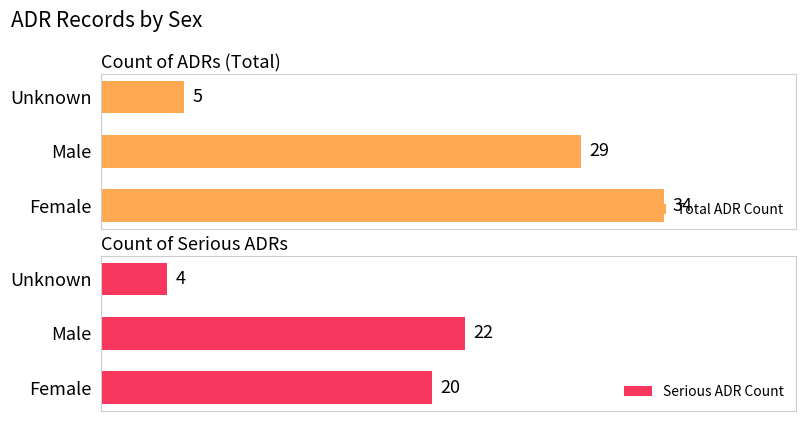

Where is Serious ADR Count nearest to the value 13?

Female